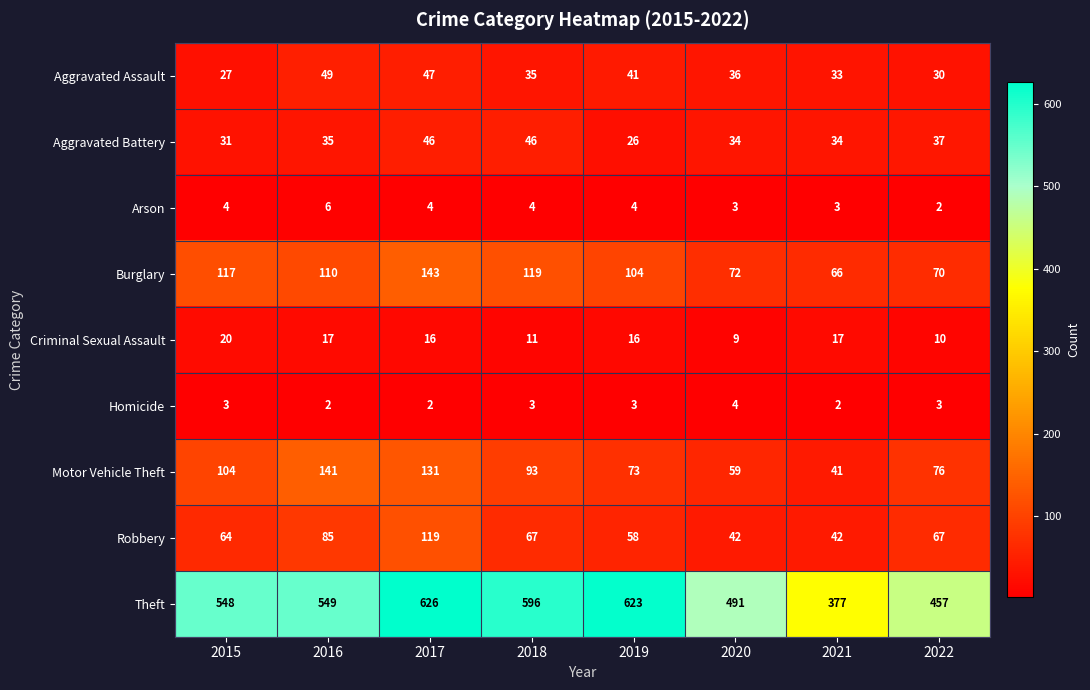

Which category has the lowest value in the Theft series?

2021